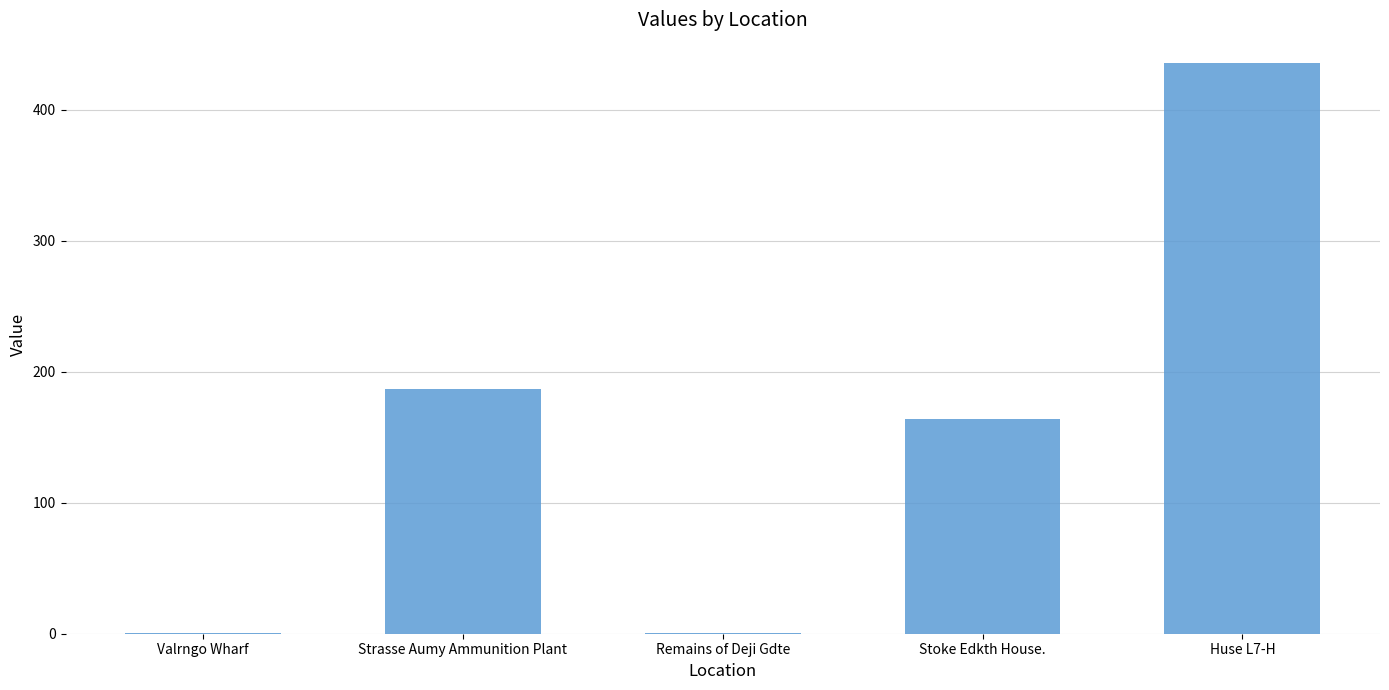

The chart shows a value of 0.4 at Valrngo Wharf. True or false?

True